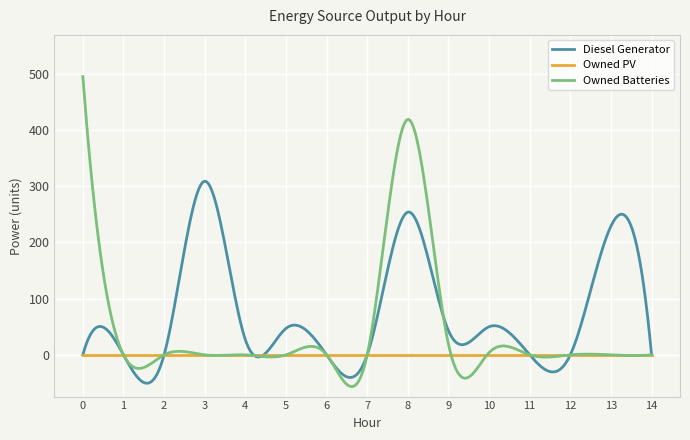

Does the chart display data point markers on the line(s)?

No